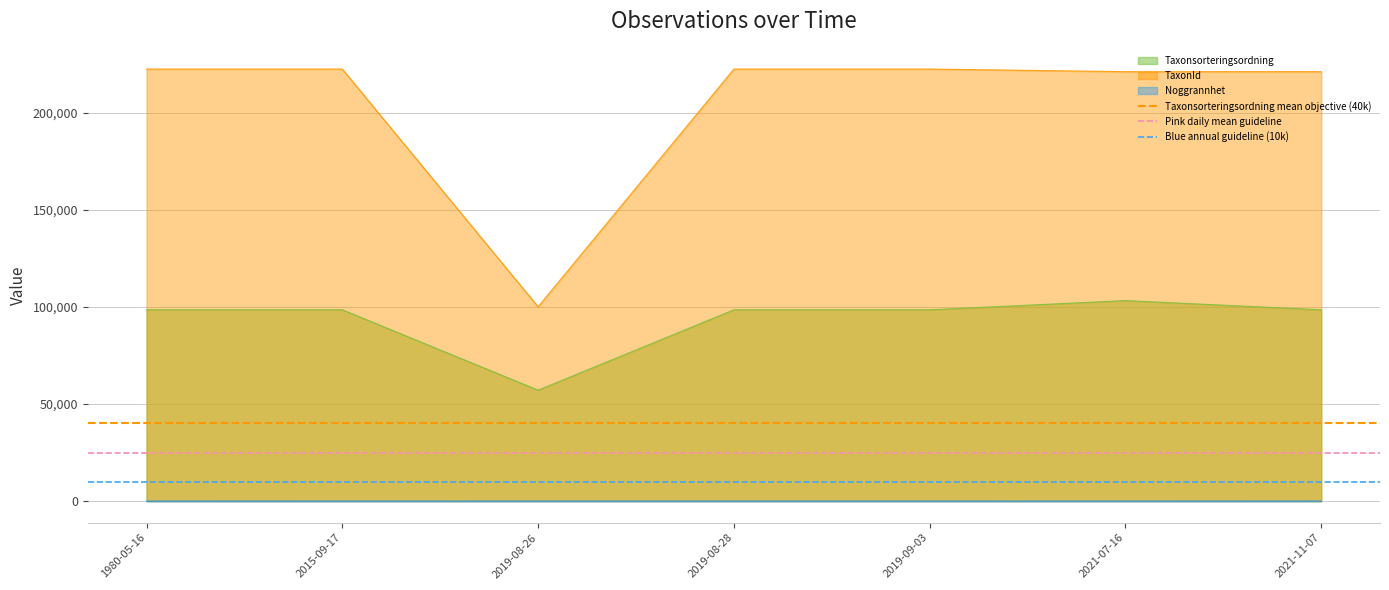

Is the value of Taxonsorteringsordning at 2019-09-03 greater than the value of Noggrannhet at 2019-08-26?

Yes